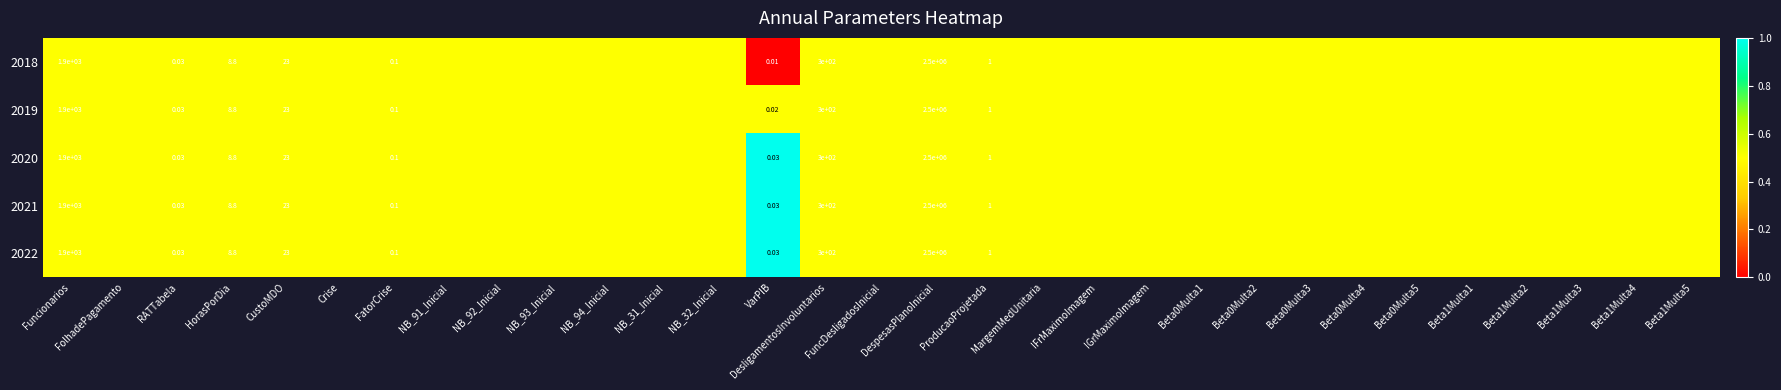

The 2019 series shows 0.5 at NB_94_Inicial. True or false?

True